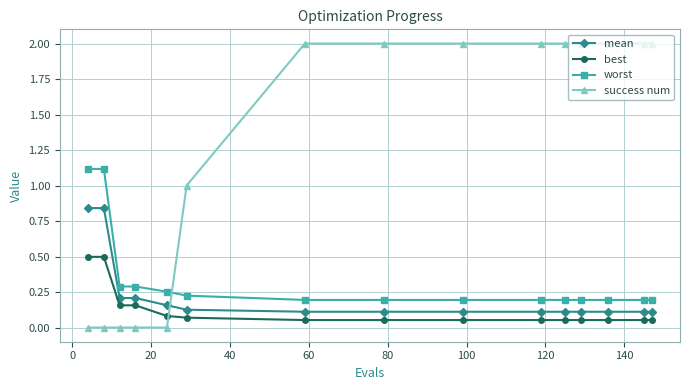

How many lines are shown in the chart?

4